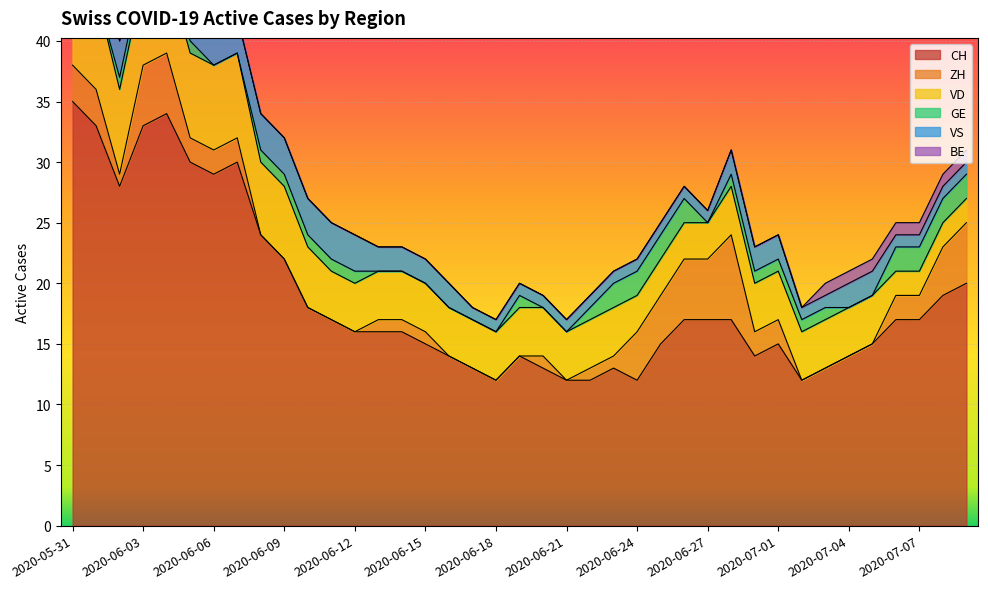

What is the greatest value displayed?

35